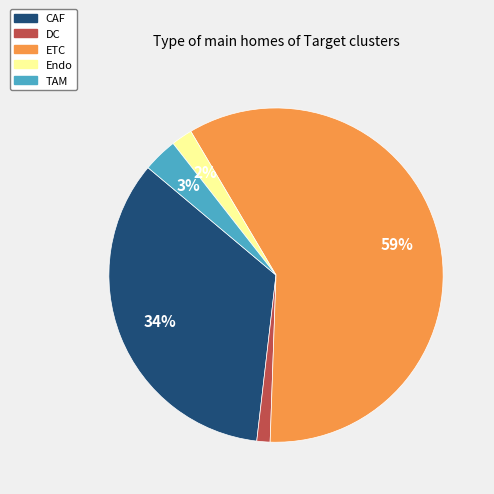

Rank the categories by value from highest to lowest.

ETC, CAF, TAM, Endo, DC